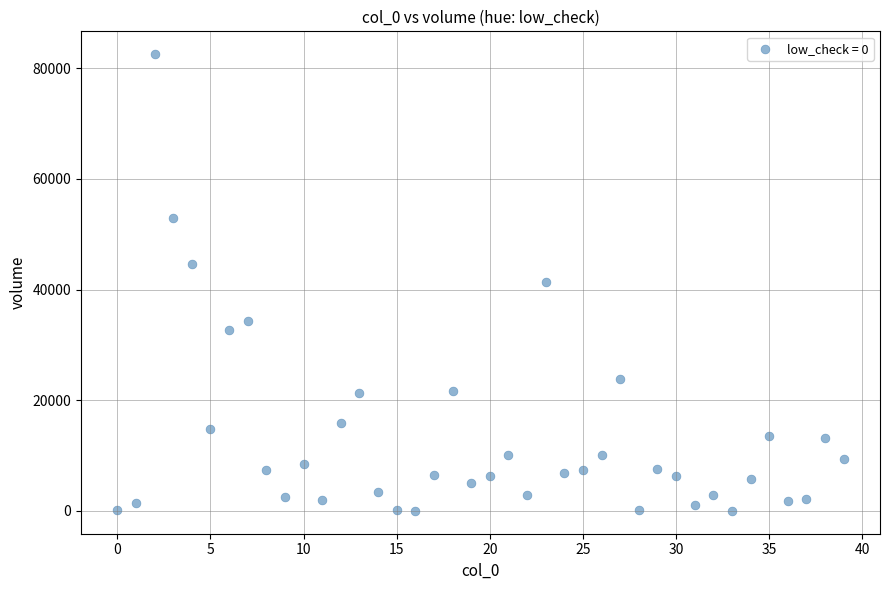

What is the range of Y values (max minus min)?

82542.3